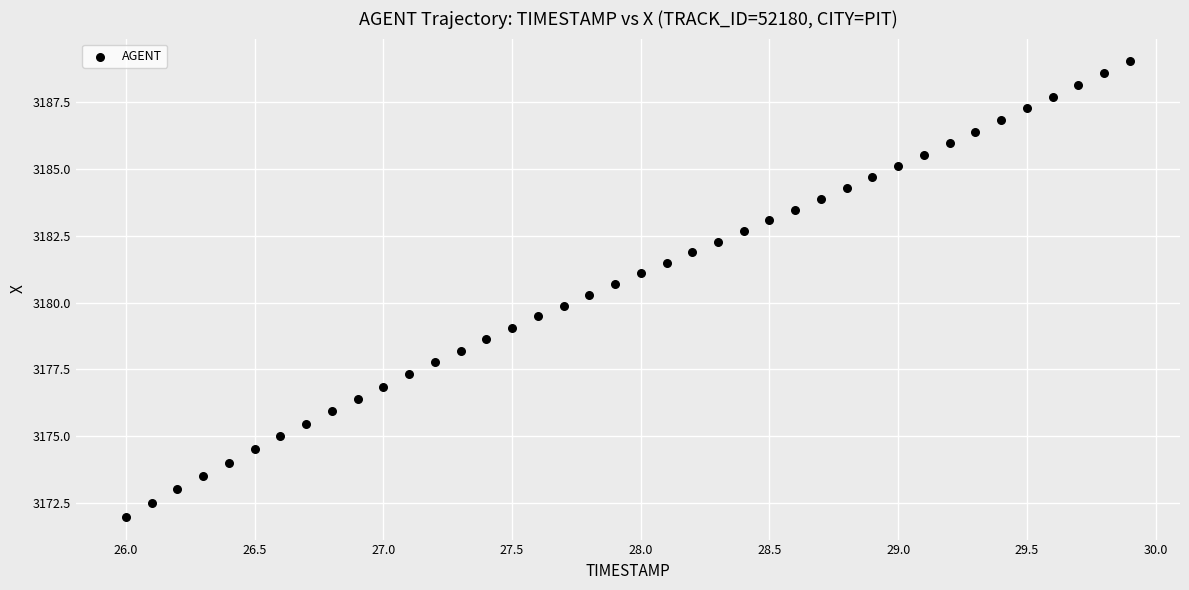

What is the range of X values (max minus min)?

3.9